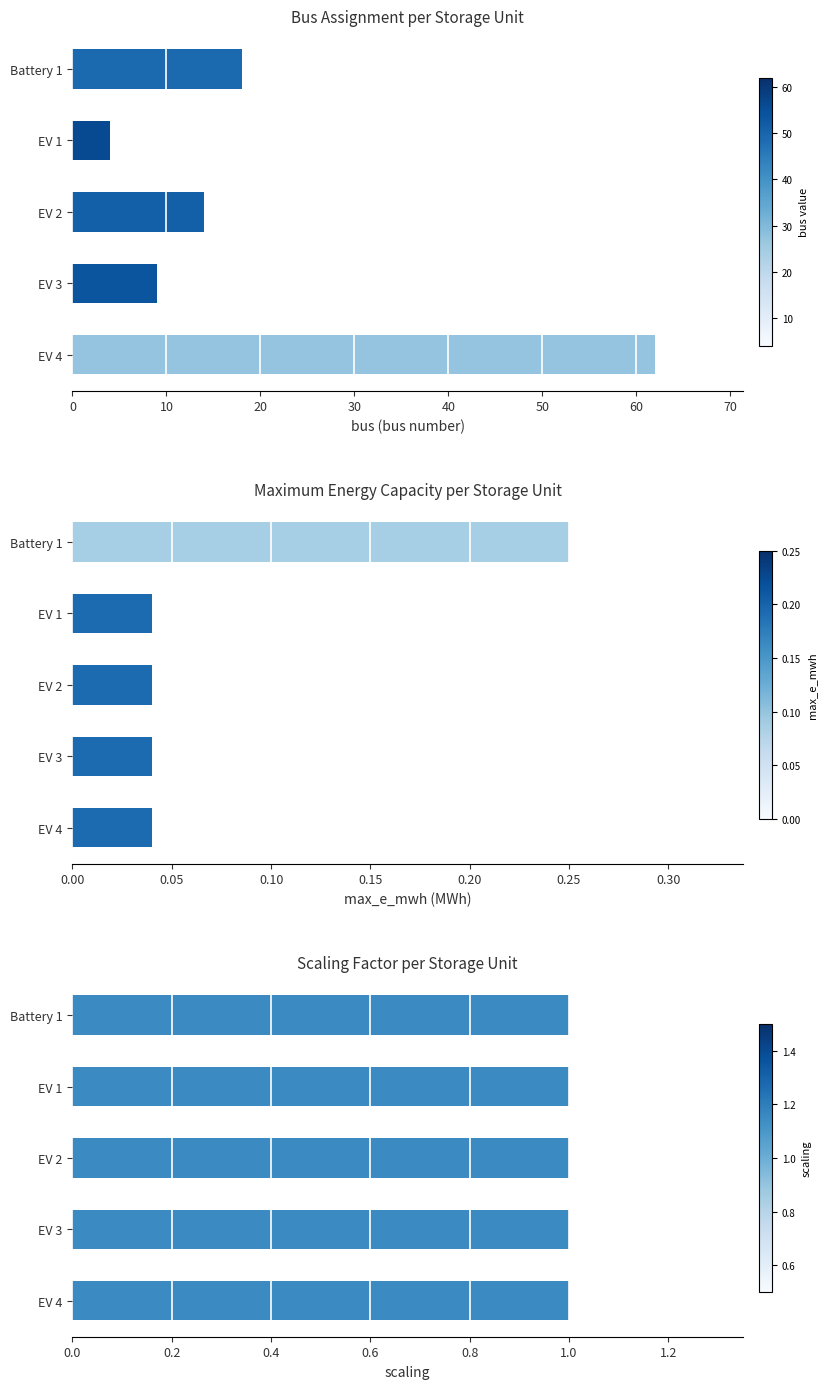

Between EV 1 and EV 3, which is larger?

EV 3